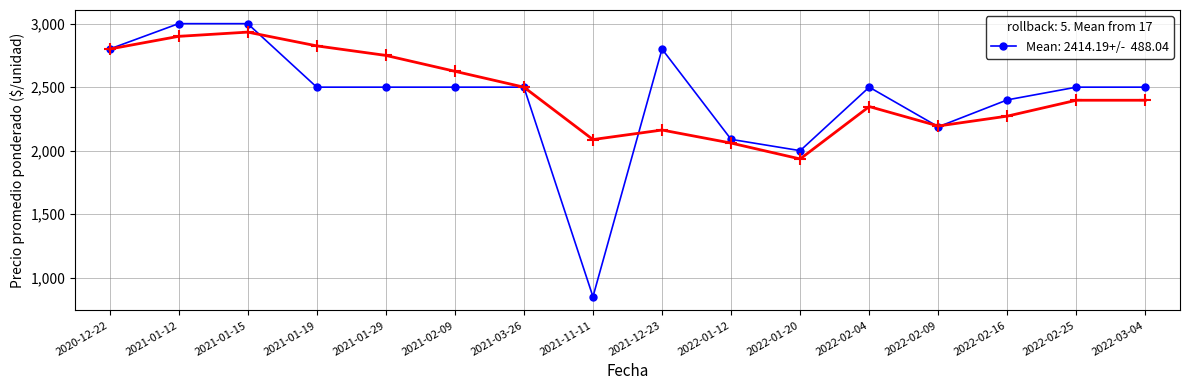

What is the value of the 5th point from the left?

2500